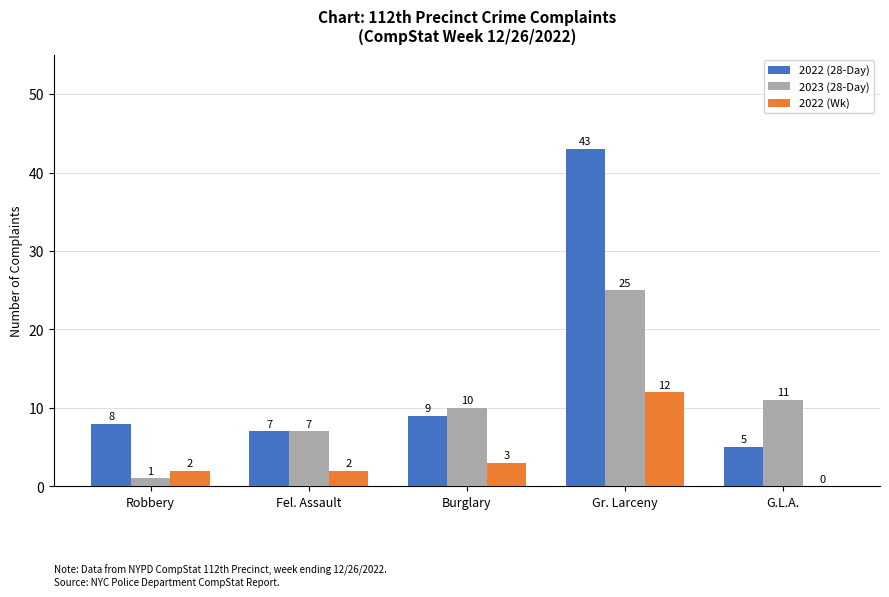

What is the maximum value for 2023 (28-Day)?

25